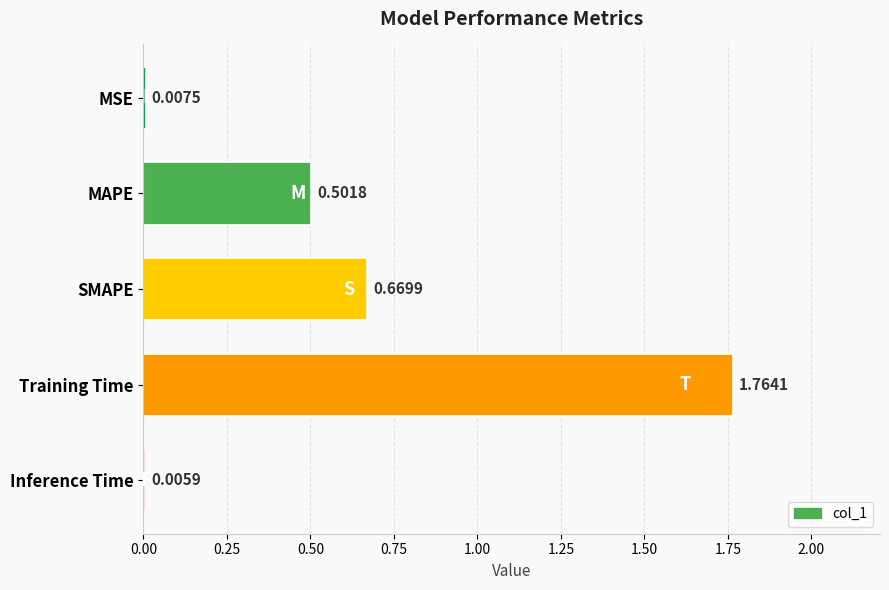

Where is the data nearest to the value 0?

Inference Time